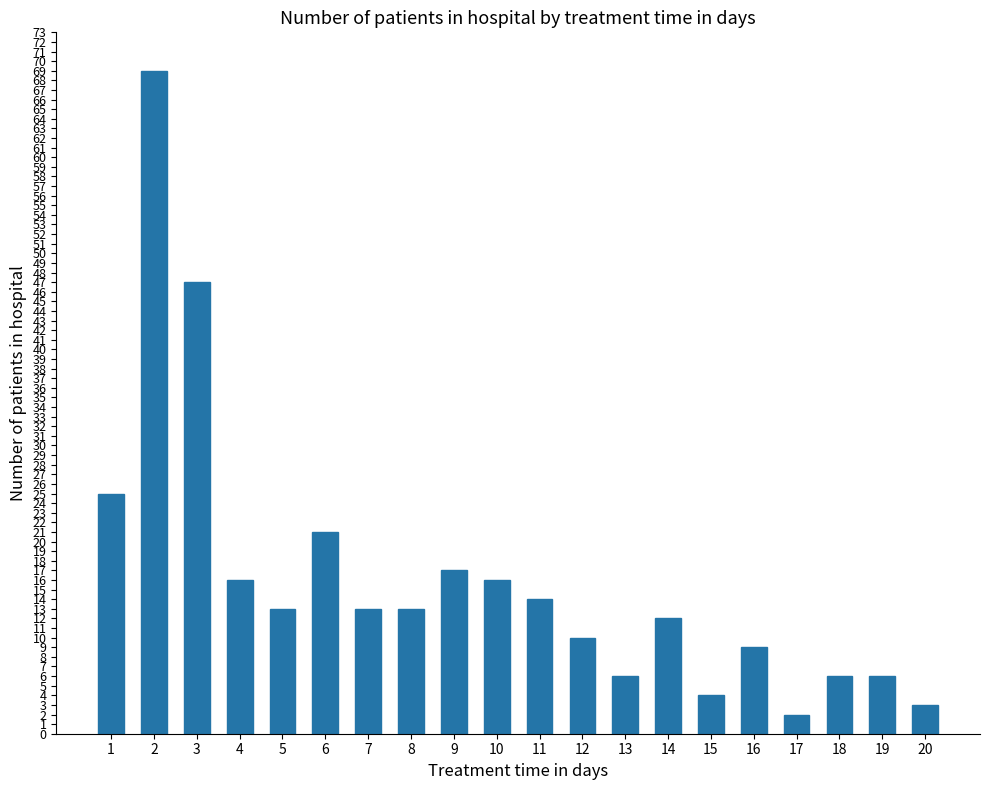

Reading left to right, list all the values displayed in this chart.

1=25	2=69	3=47	4=16	5=13	6=21	7=13	8=13	9=17	10=16	11=14	12=10	13=6	14=12	15=4	16=9	17=2	18=6	19=6	20=3